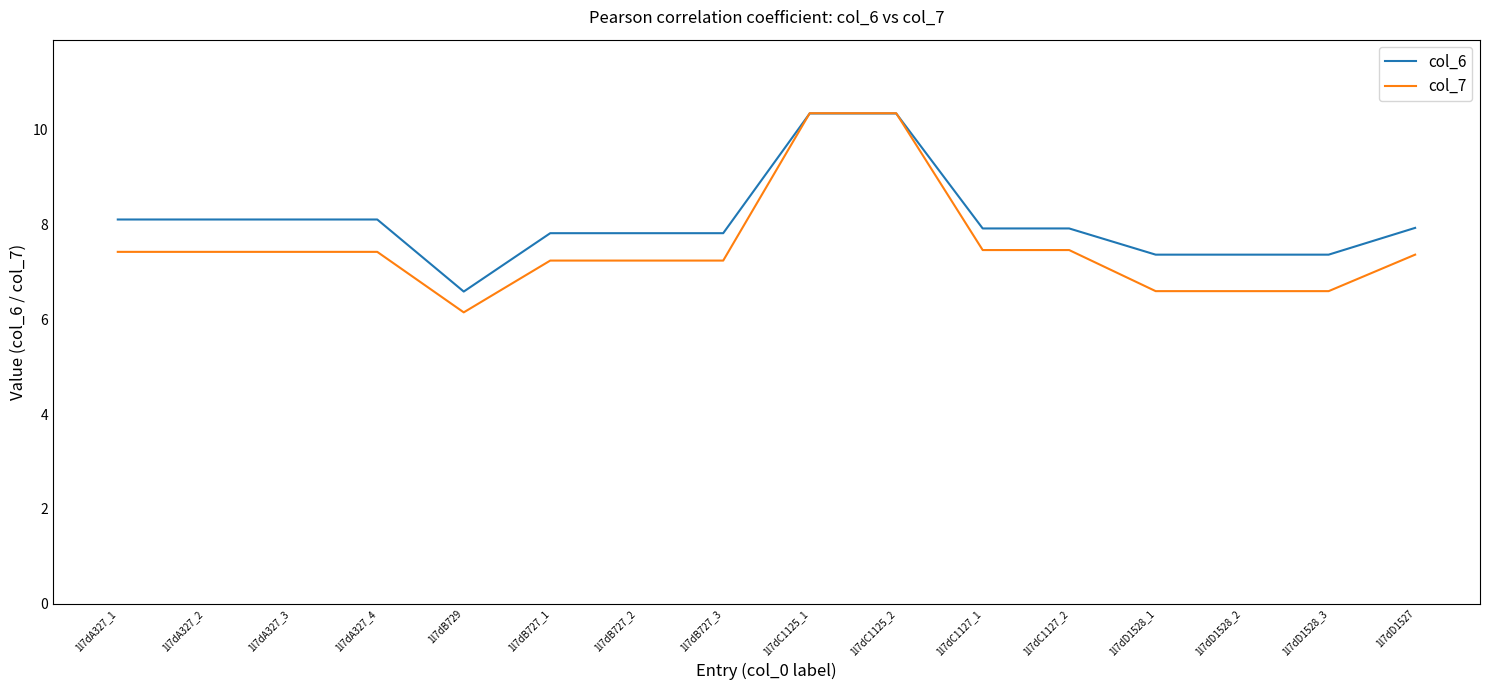

What is the sum of the col_7 values at 1l7dD1527 and 1l7dA327_1?

14.8